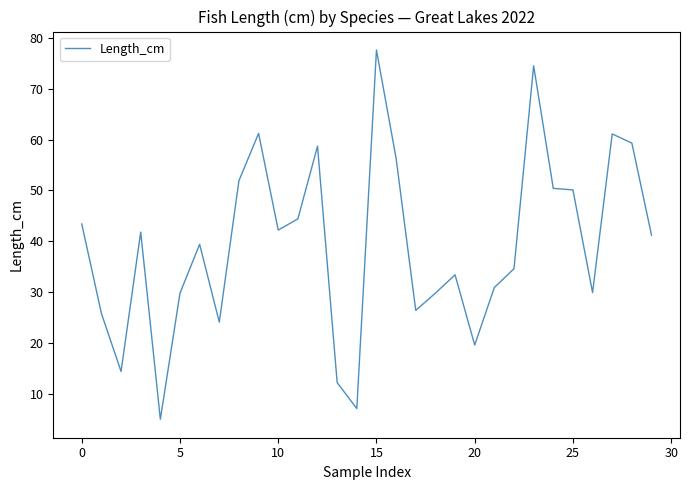

What is the minimum value shown in the chart?

5.0